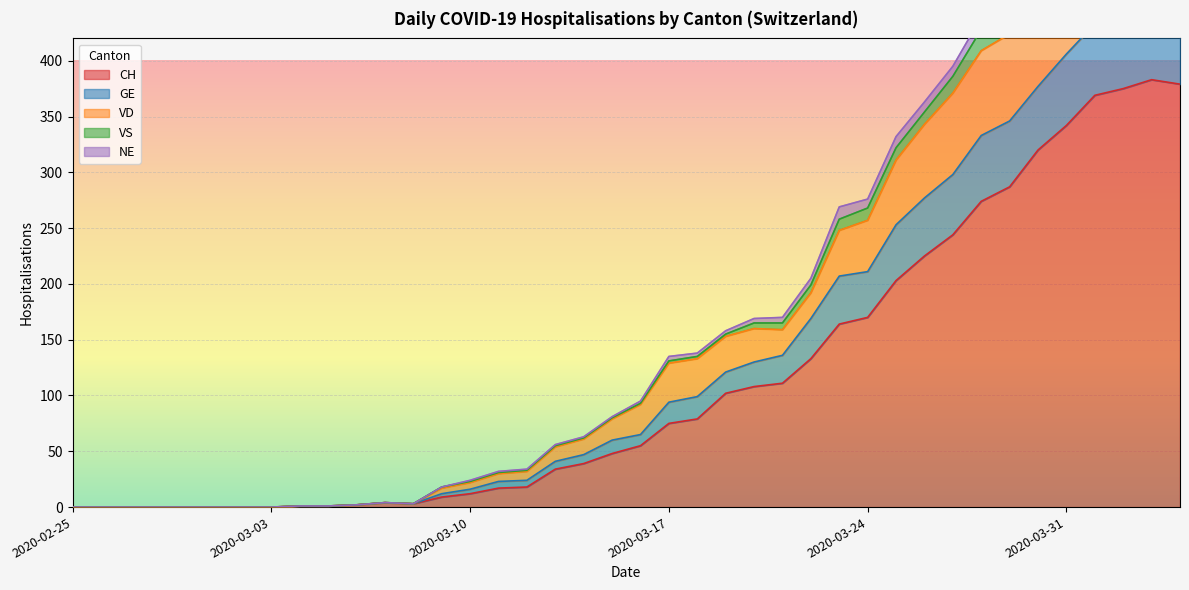

Is it true that VD equals 7 at 2020-03-07?

False